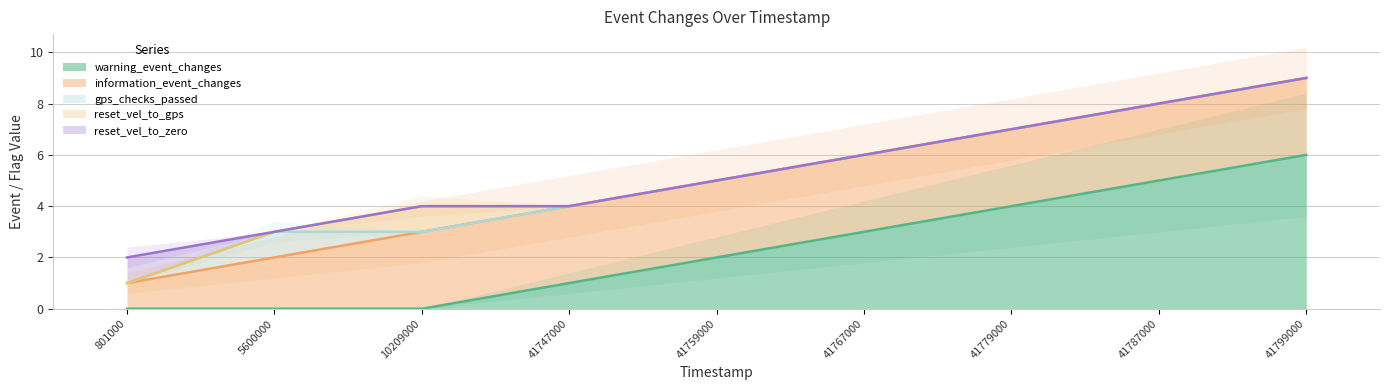

Does the chart have visible grid lines?

Yes